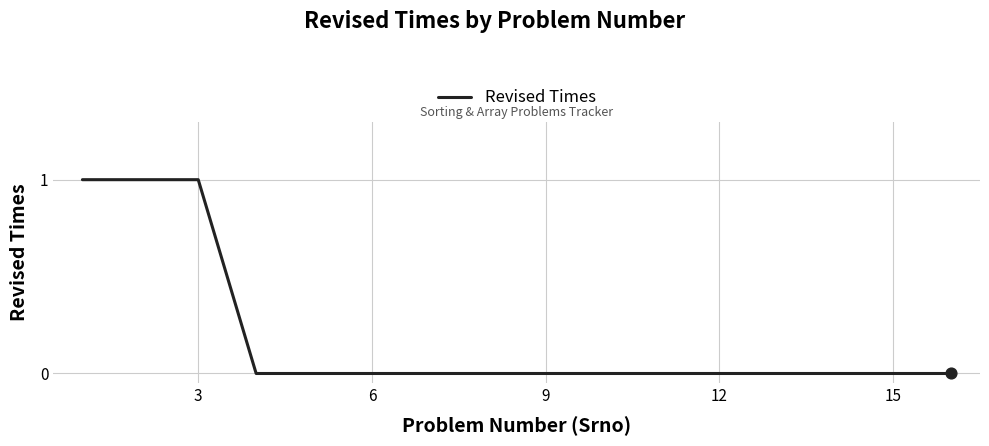

How many lines are shown in the chart?

1